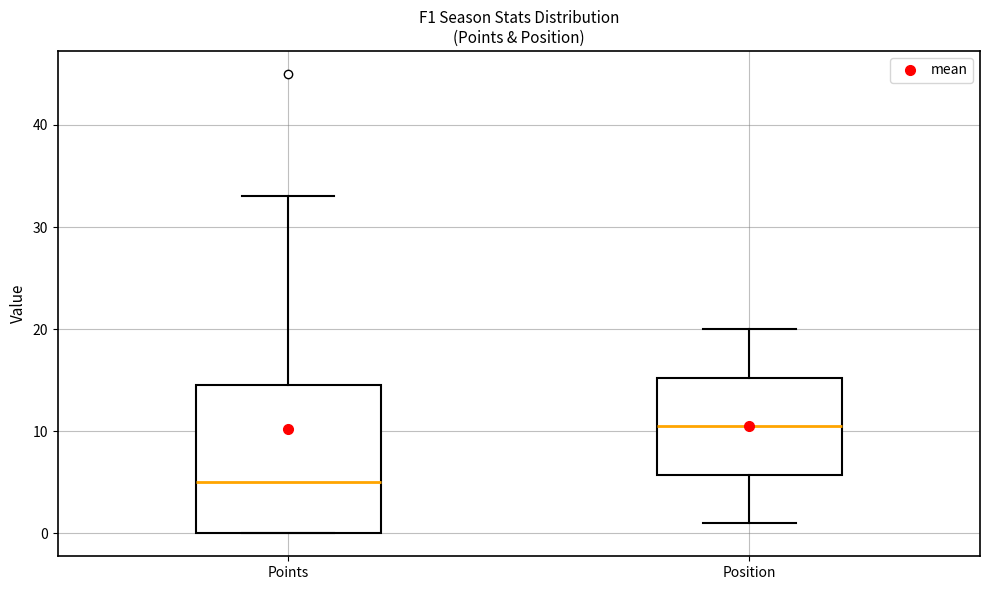

Which box has the lowest median line?

Points